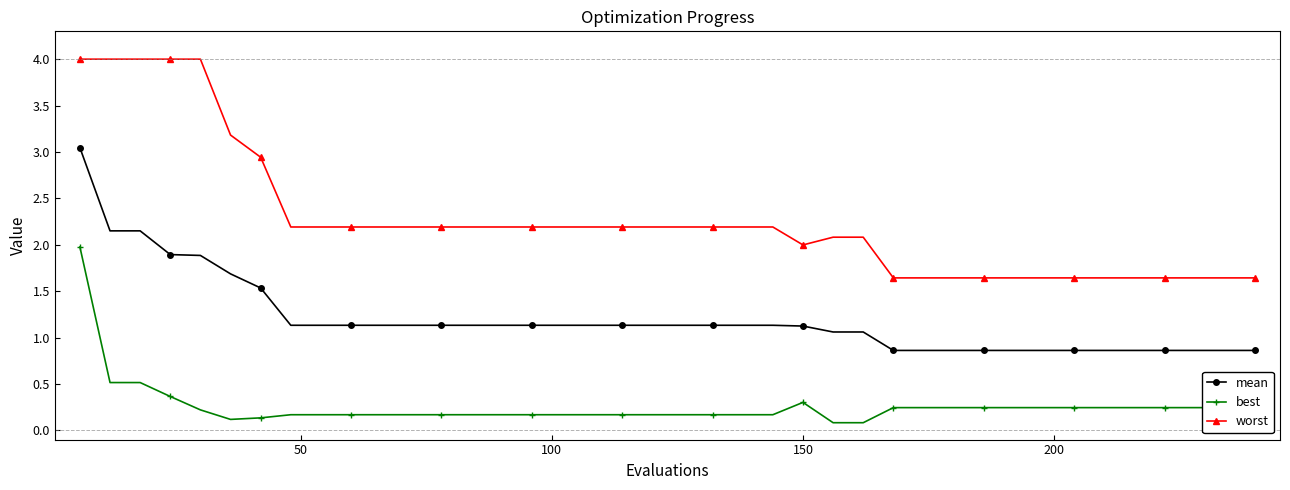

What is the greatest value displayed?

4.0